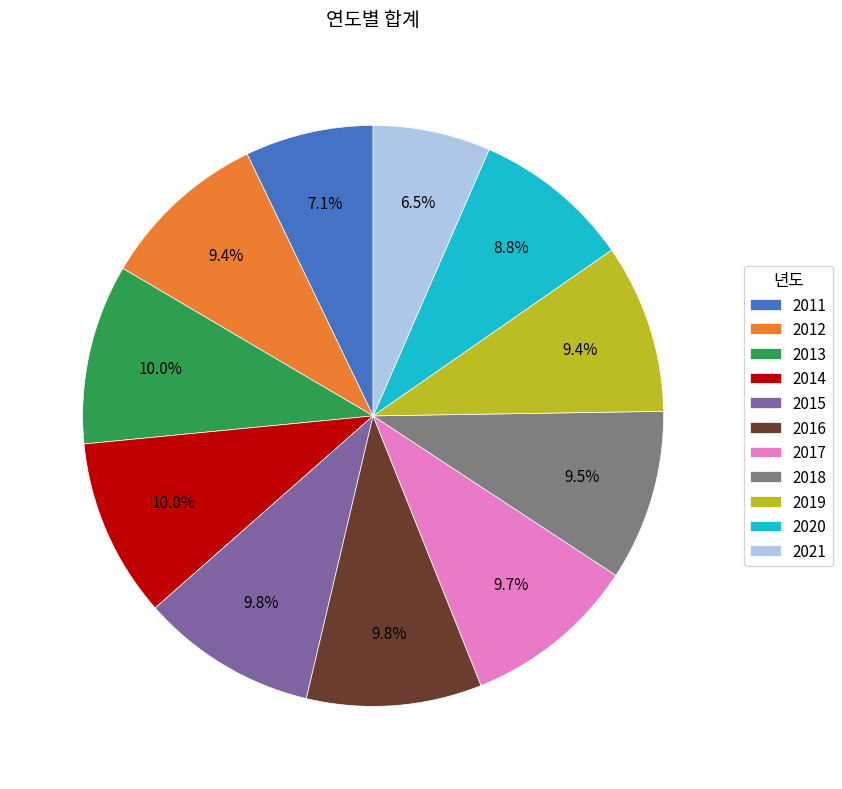

What is the smallest slice in the pie chart?

2021